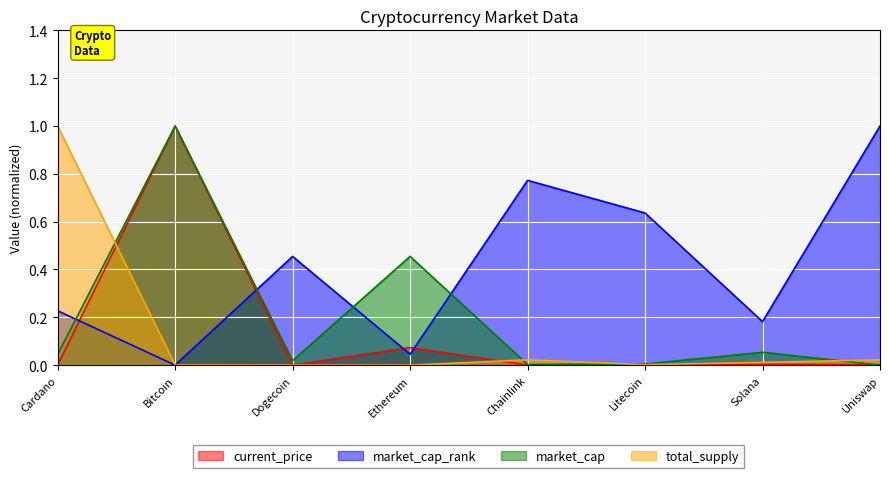

Rank the series at Litecoin from lowest to highest value.

total_supply, current_price, market_cap, market_cap_rank